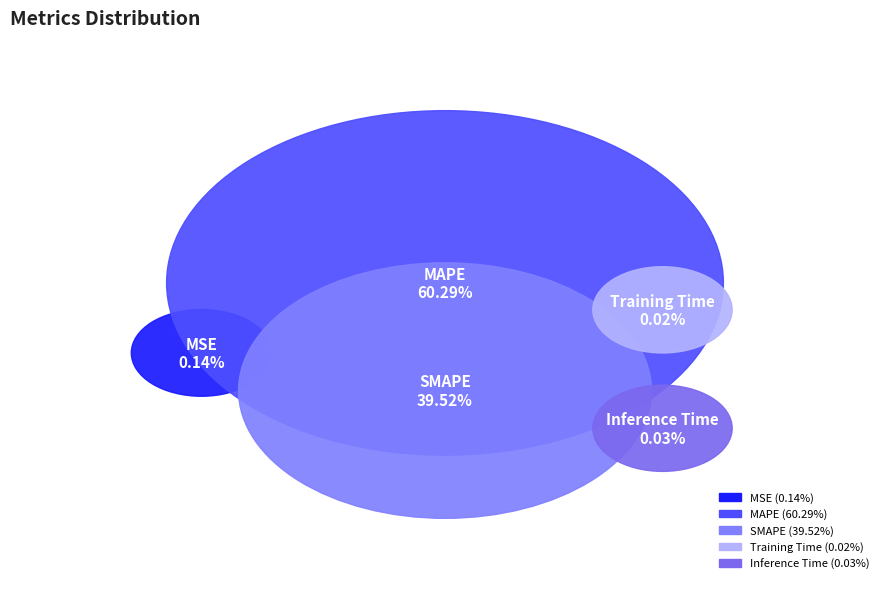

Does SMAPE represent more than half of the total?

No